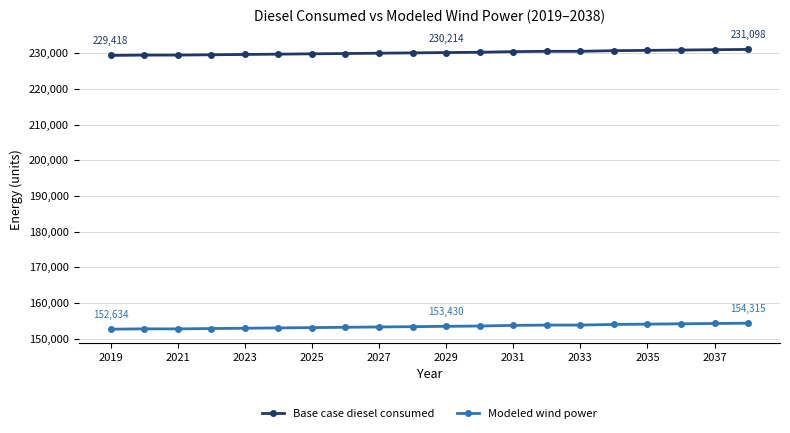

At how many categories does at least one series exceed 211991?

20